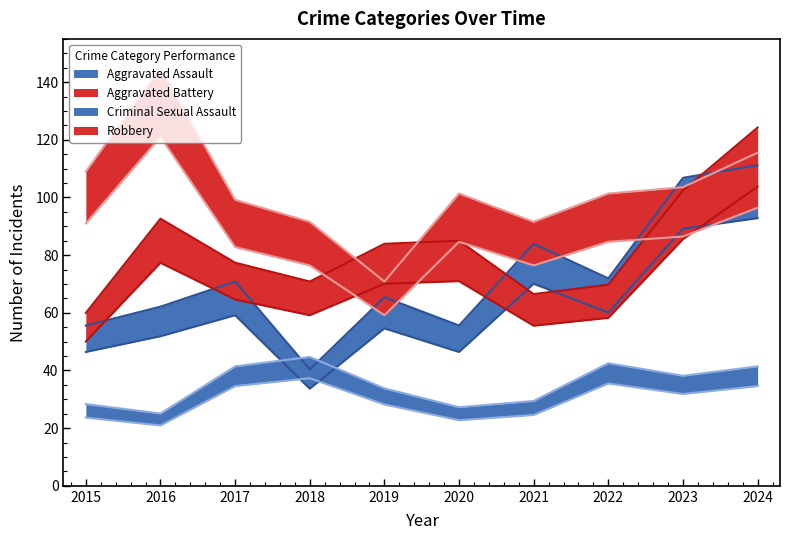

At which label does Aggravated Assault first exceed 59?

2017